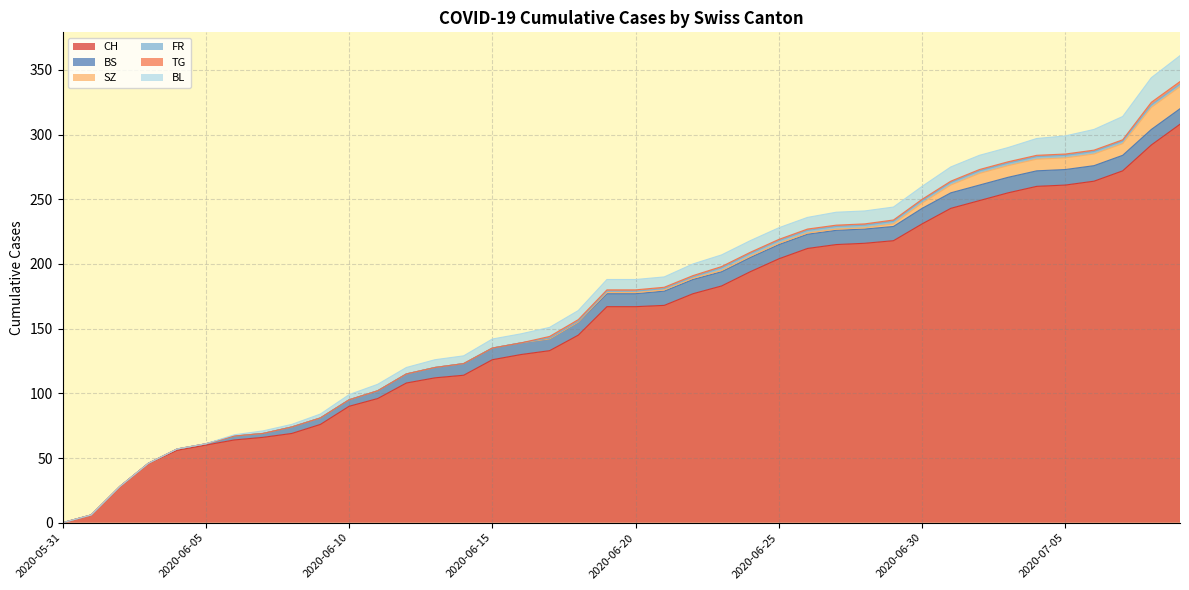

What is the difference between the SZ values at 2020-06-04 and 2020-07-01?

6